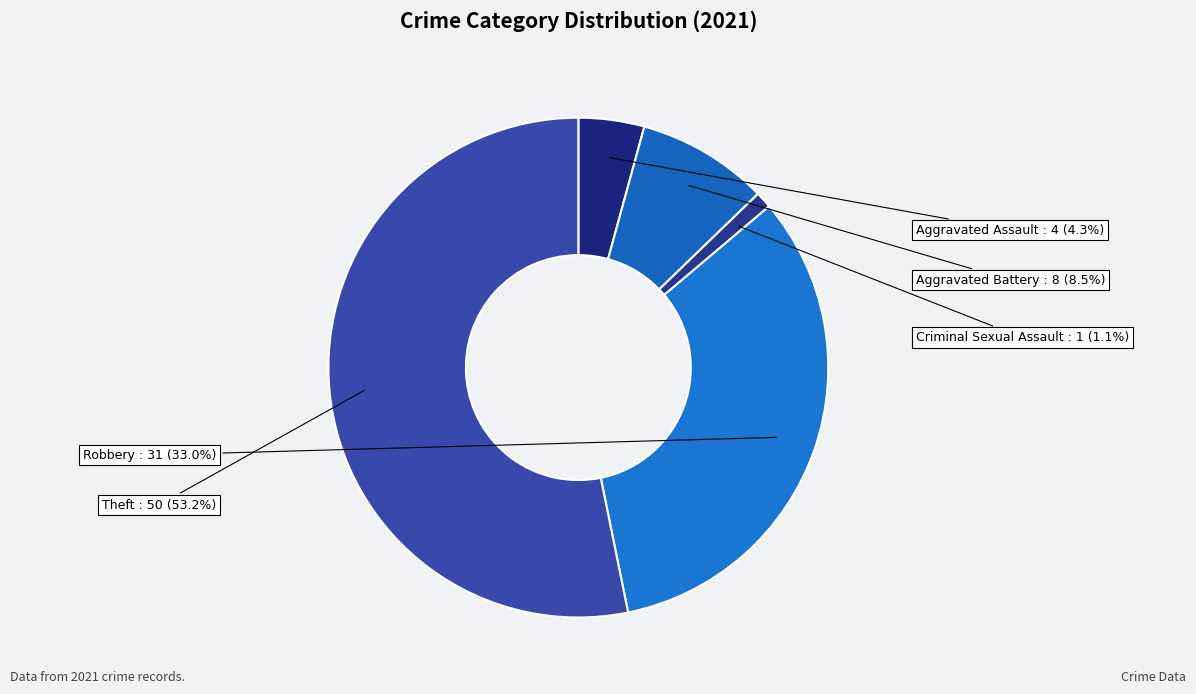

What is the largest slice in the pie chart?

Theft